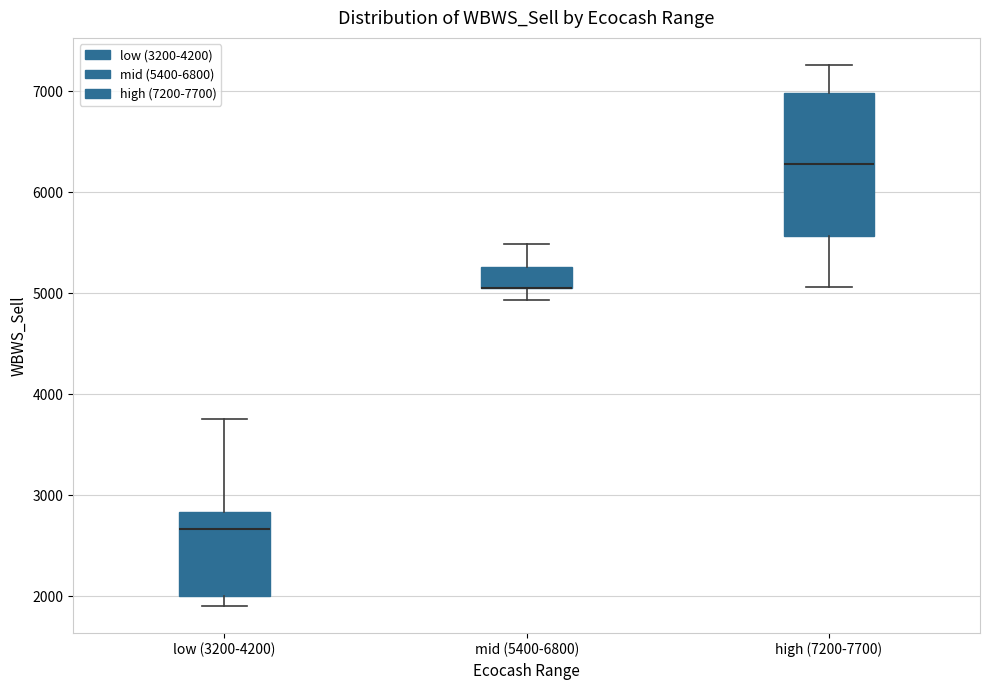

Where does the lower whisker of the box for mid (5400-6800) end on the y-axis? The values are not printed on the chart, so give them approximately, as read against the axis.

4900